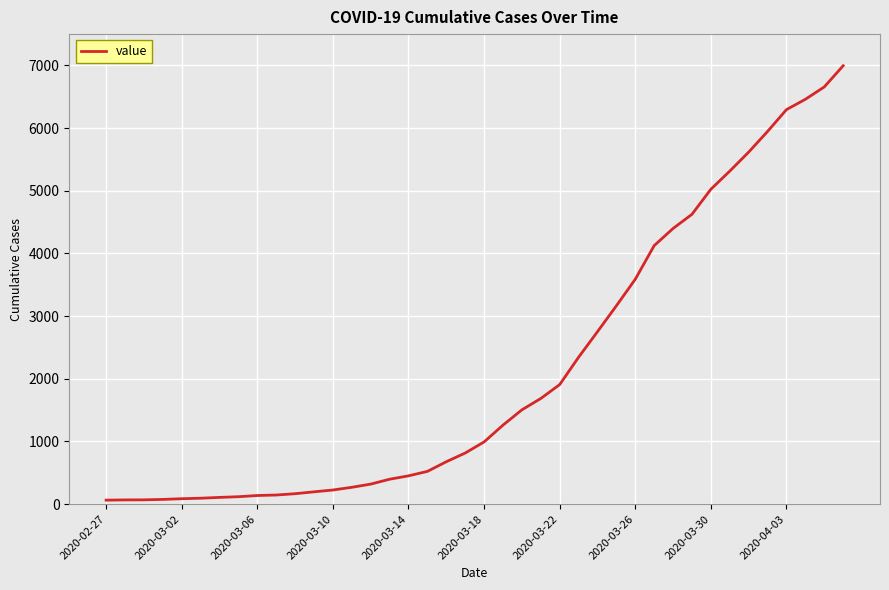

What is the difference between the maximum and minimum values?

6931